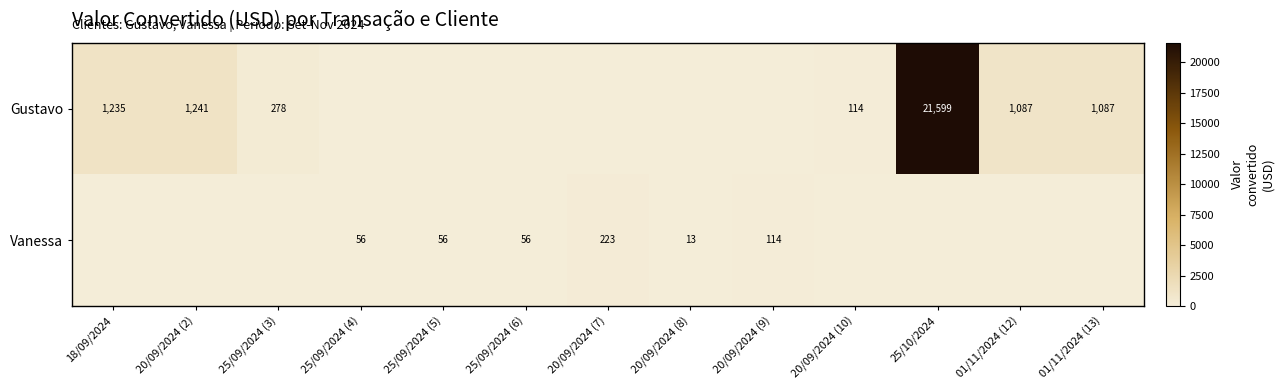

Which category has the lowest value across all series?

25/09/2024 (4)